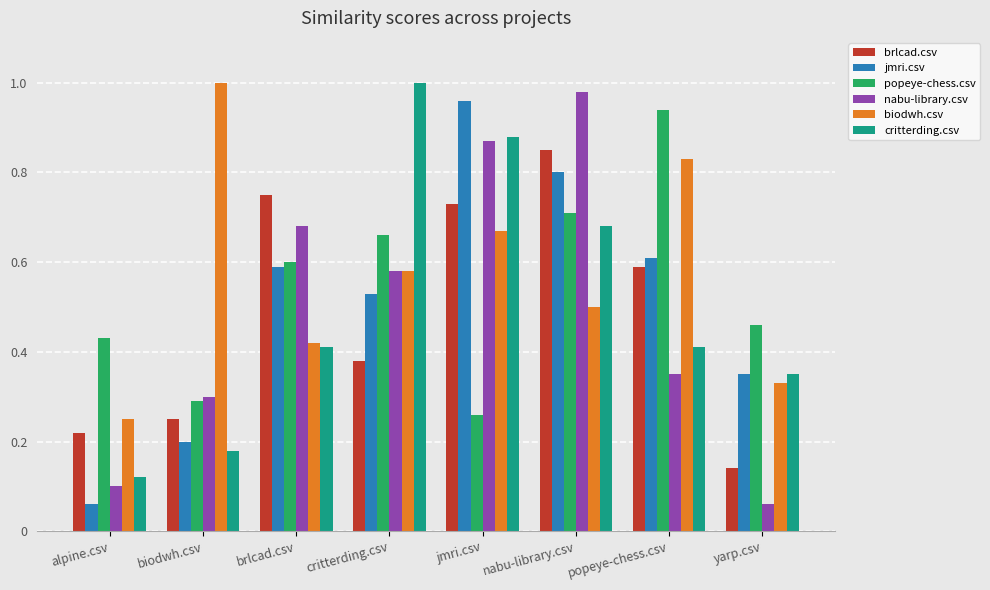

Which category has the highest value in the jmri.csv series?

jmri.csv